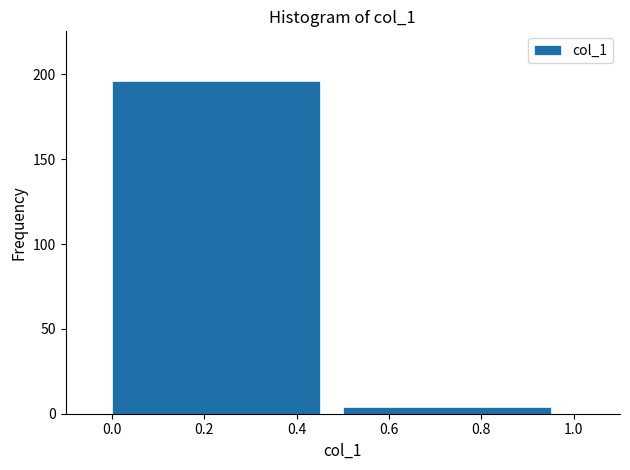

Reading left to right, transcribe this chart: for each bar, give the range it covers on the x-axis and its height. The values are not printed on the chart, so give them approximately, as read against the axis.

0.0 to 0.5: 195
0.5 to 1.0: under 5